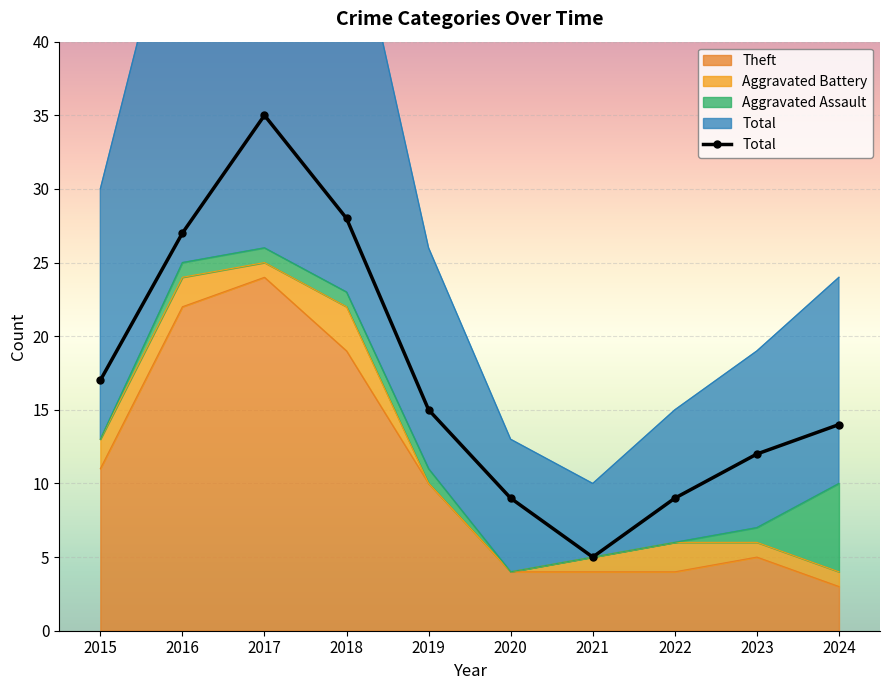

What is the change in value from 2016 to 2018?

+1